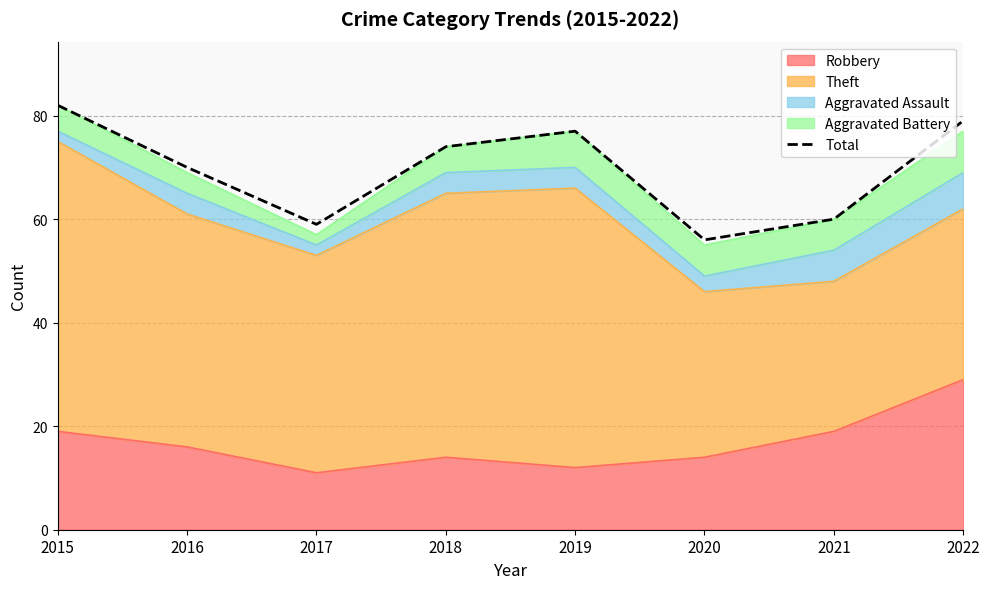

Rank the categories by value from lowest to highest.

2020, 2017, 2021, 2016, 2018, 2019, 2022, 2015